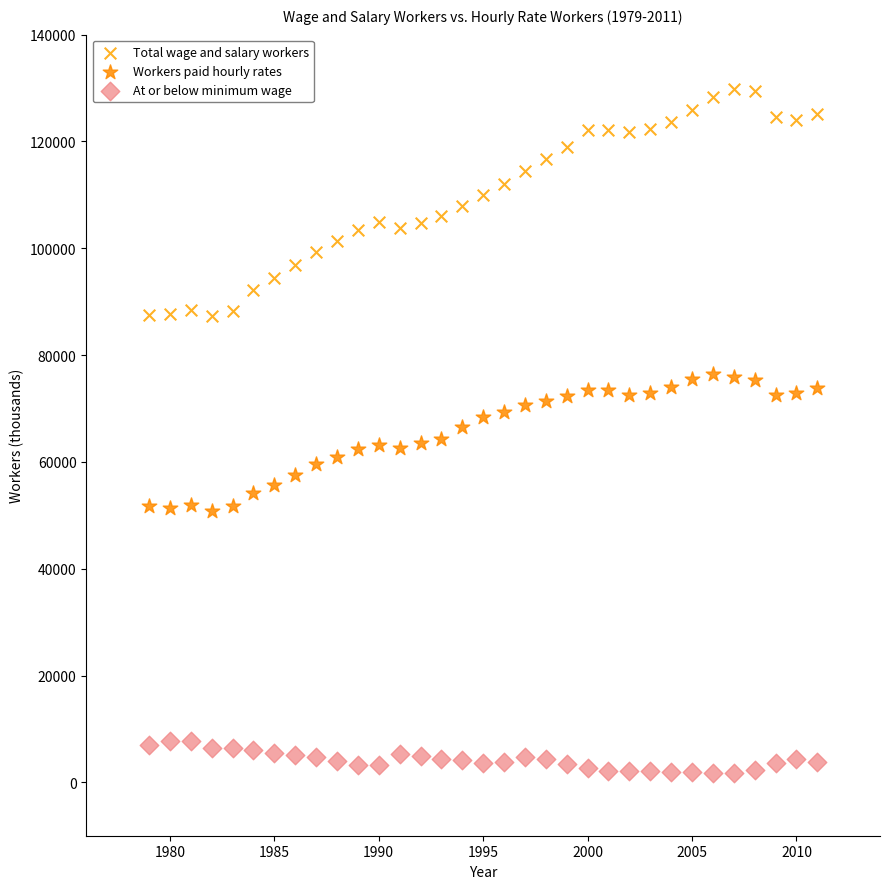

Which series has the largest Y range (max minus min)?

Total wage and salary workers